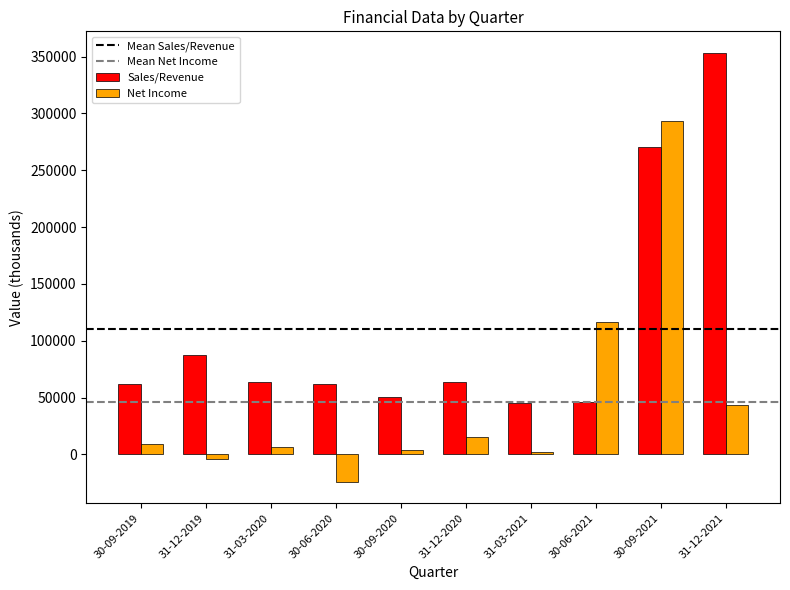

What position from the left is 31-12-2019?

2